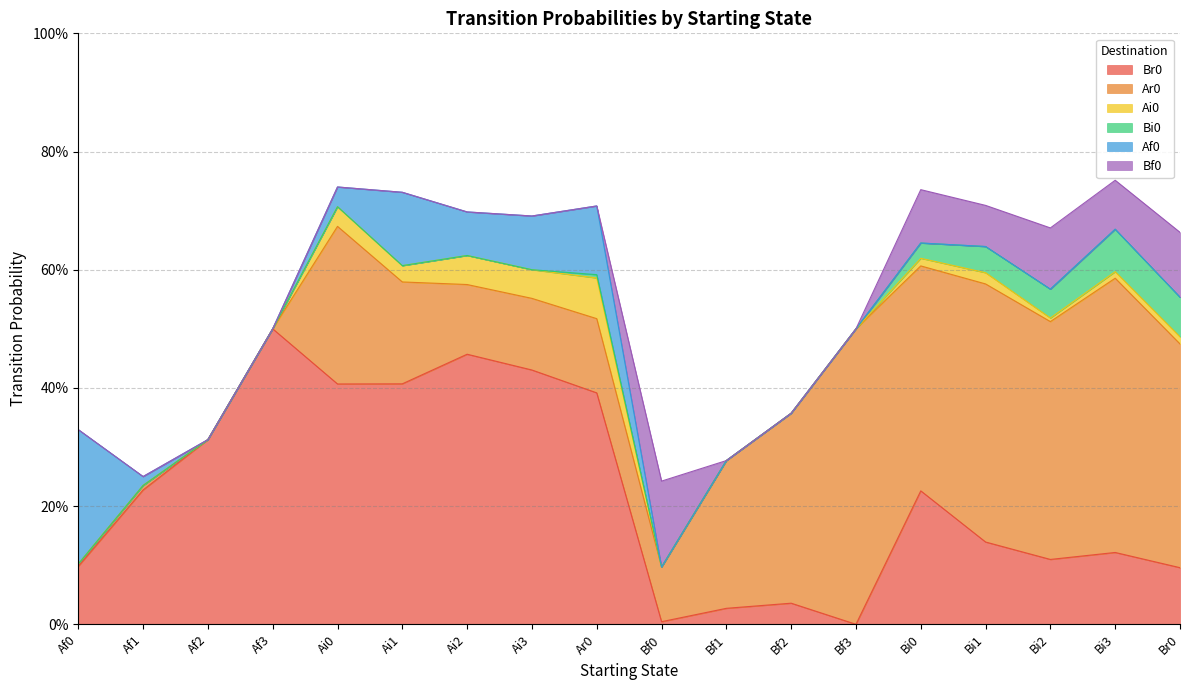

The value of Af0 at Bf2 is -0.2. True or false?

False